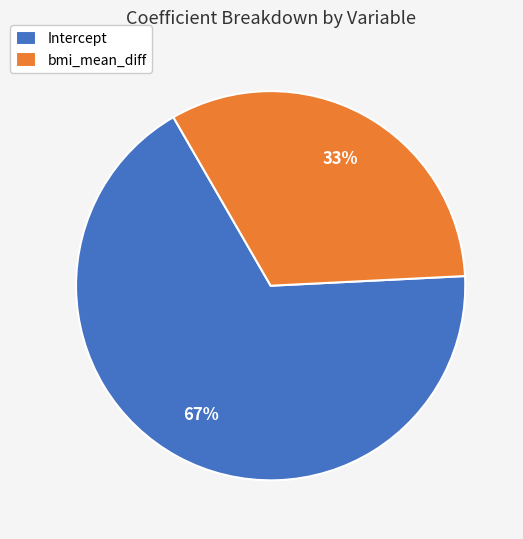

Is it true that Intercept is 78% of the pie?

False